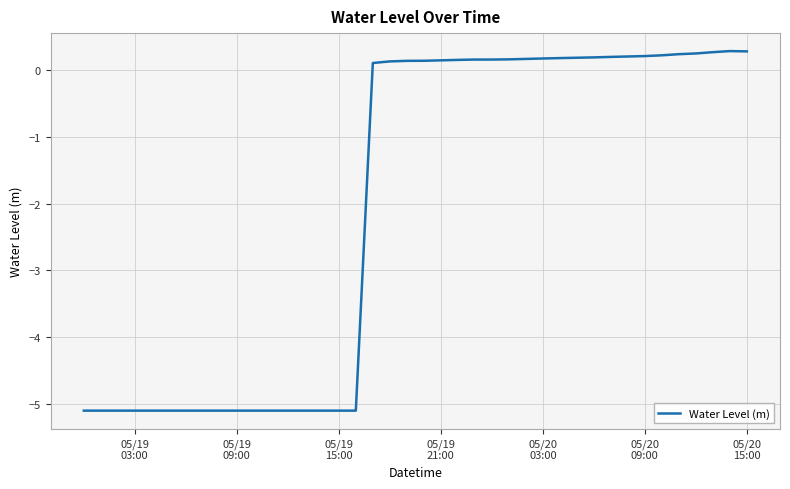

What is the minimum value shown in the chart?

-5.1